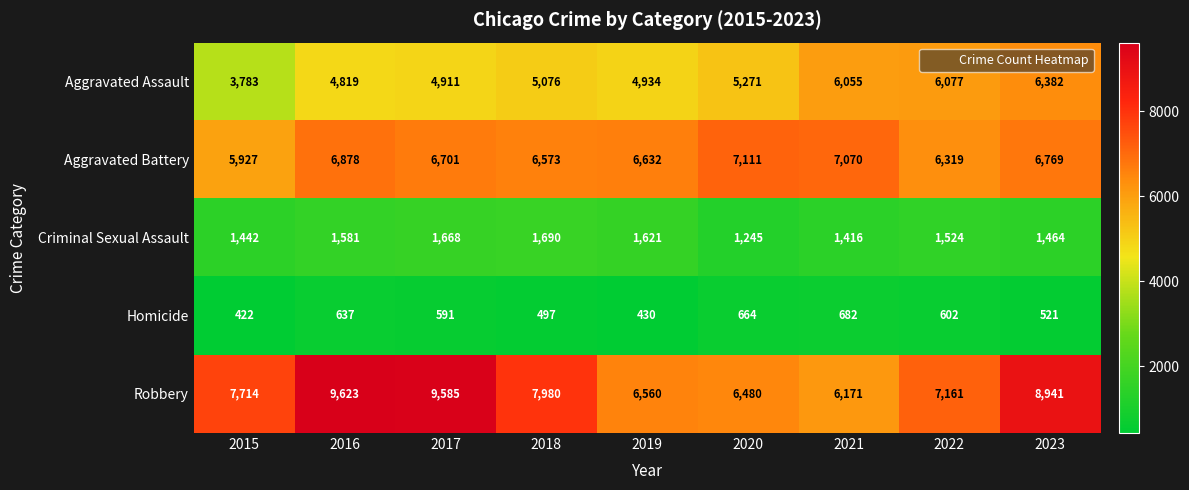

Rank the series by their maximum value, from lowest to highest.

Homicide, Criminal Sexual Assault, Aggravated Assault, Aggravated Battery, Robbery